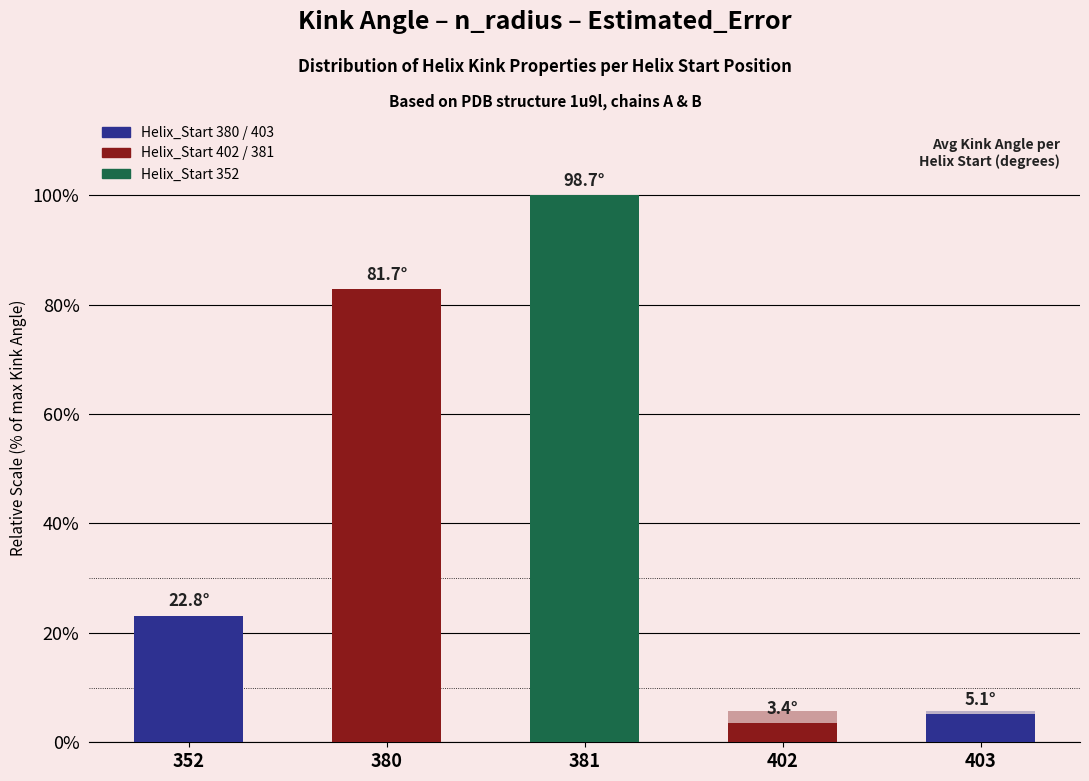

How many series are shown in this chart?

2